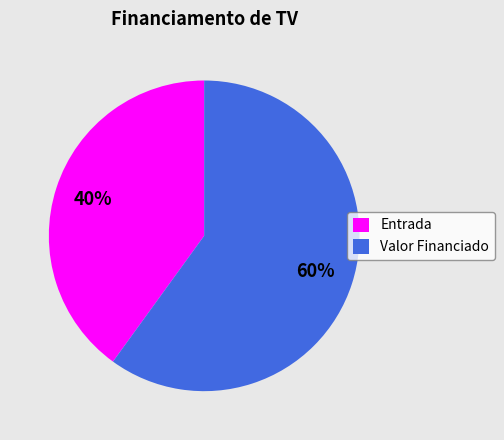

Count the number of slices in the pie.

2